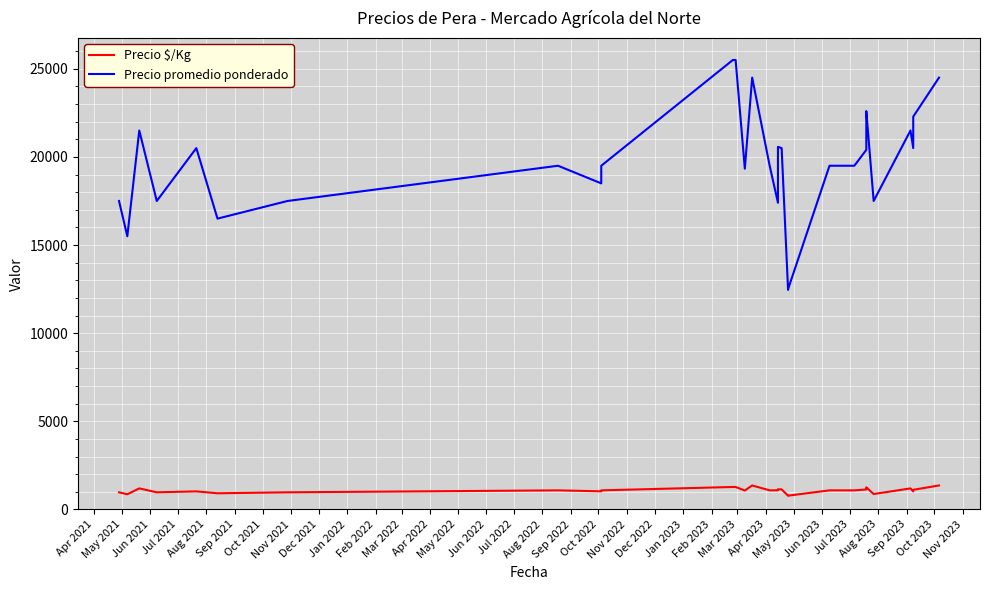

In Precio $/Kg, how many points are lower than both neighbors (excluding endpoints)?

6